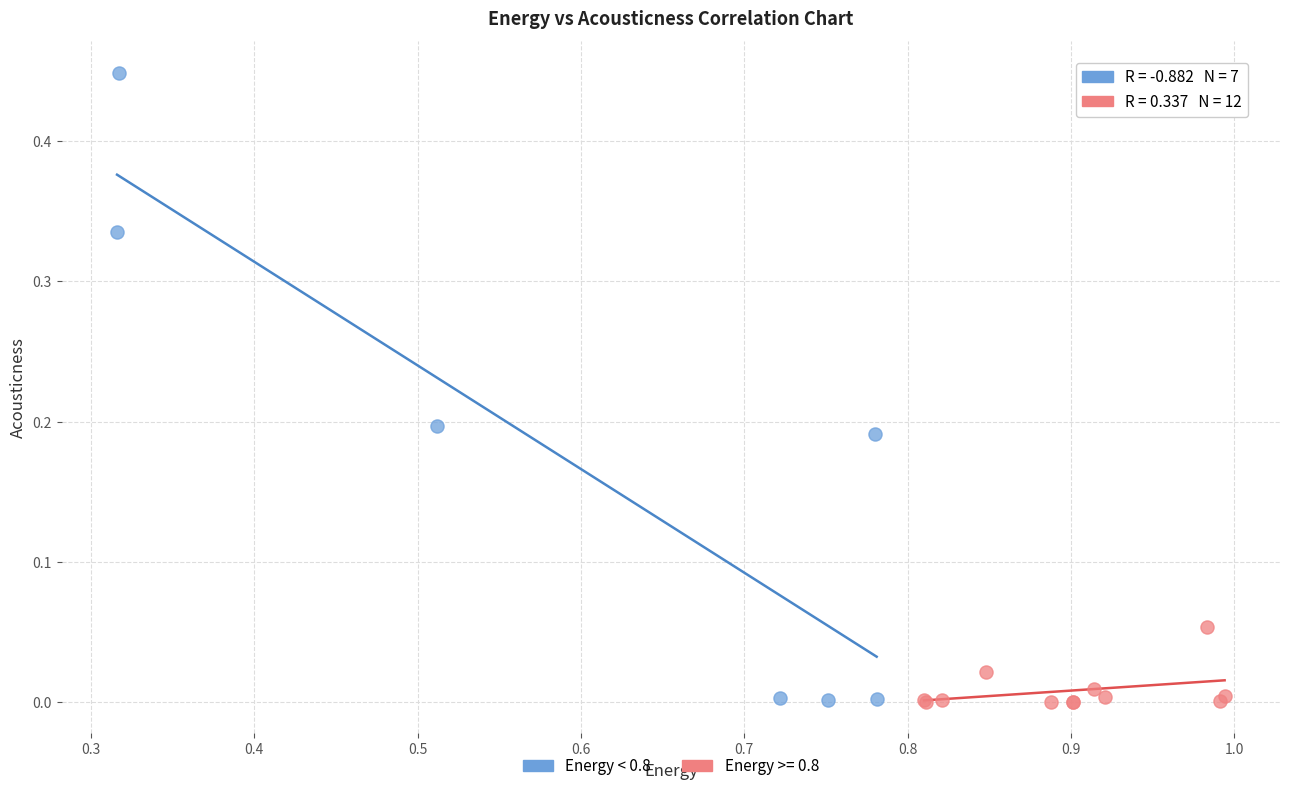

Which series contains the highest Y value?

Energy < 0.8